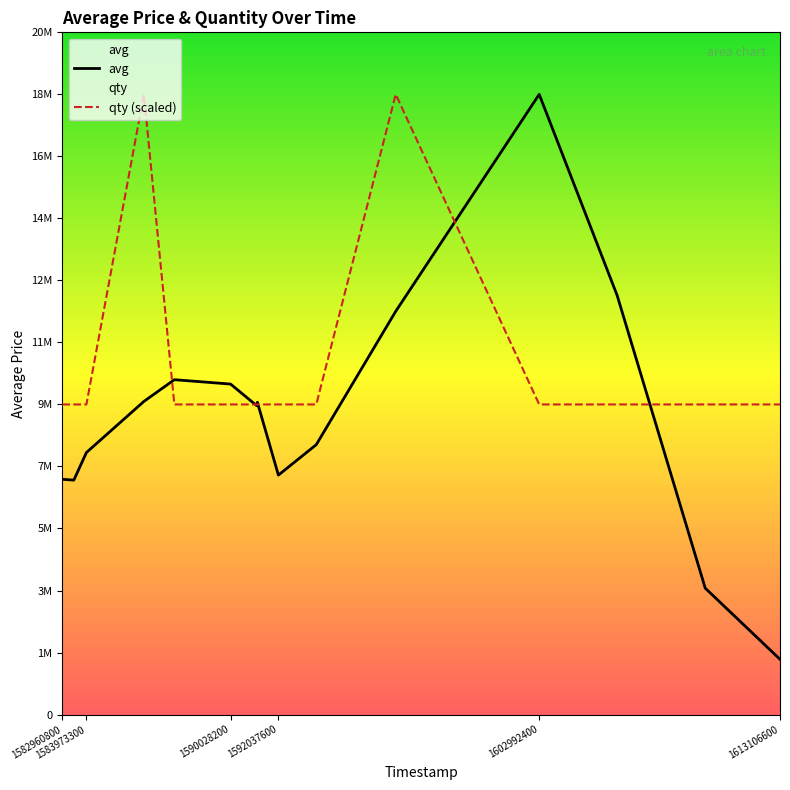

What are all the series names shown in the legend?

avg, qty (scaled)